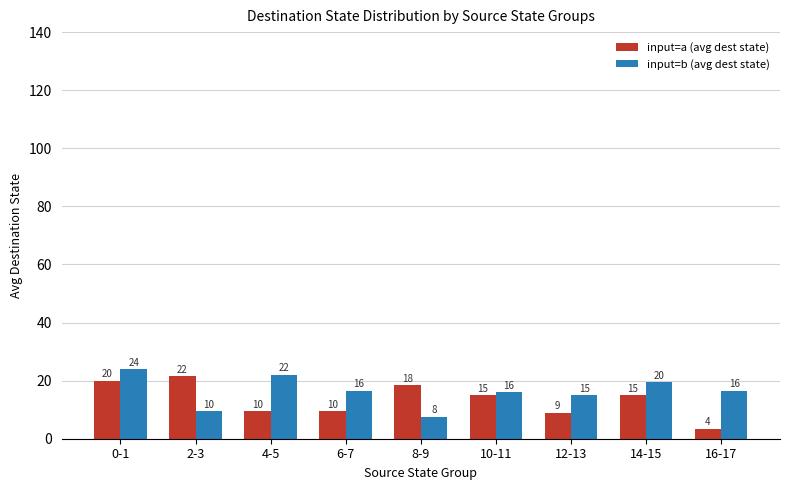

The input=a (avg dest state) series shows 7.8 at 2-3. True or false?

False